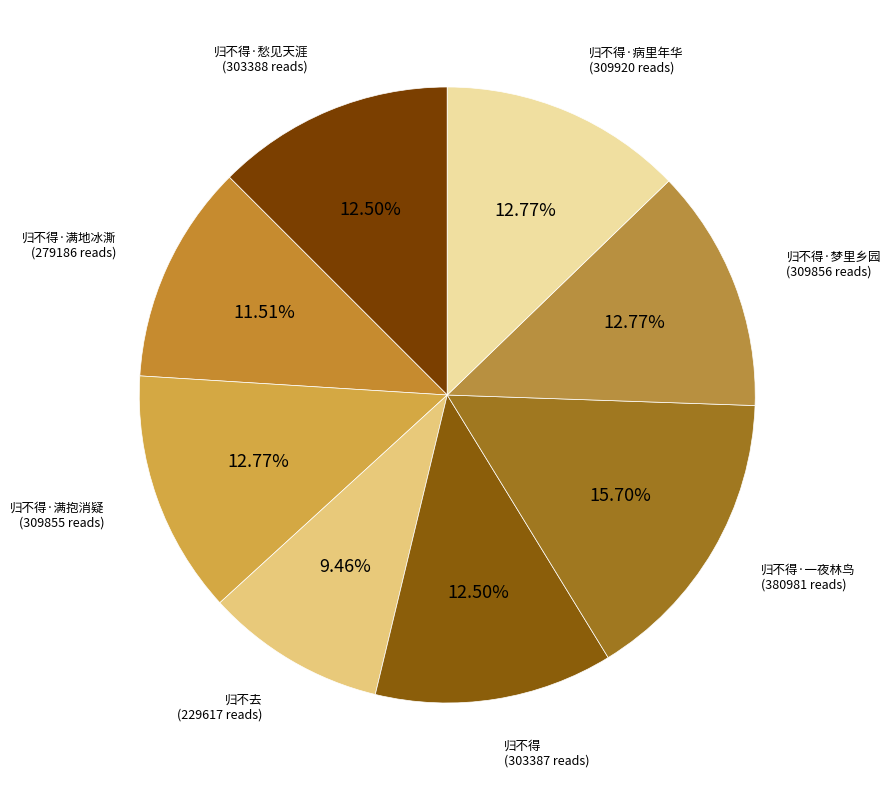

How many segments does this pie chart have?

8